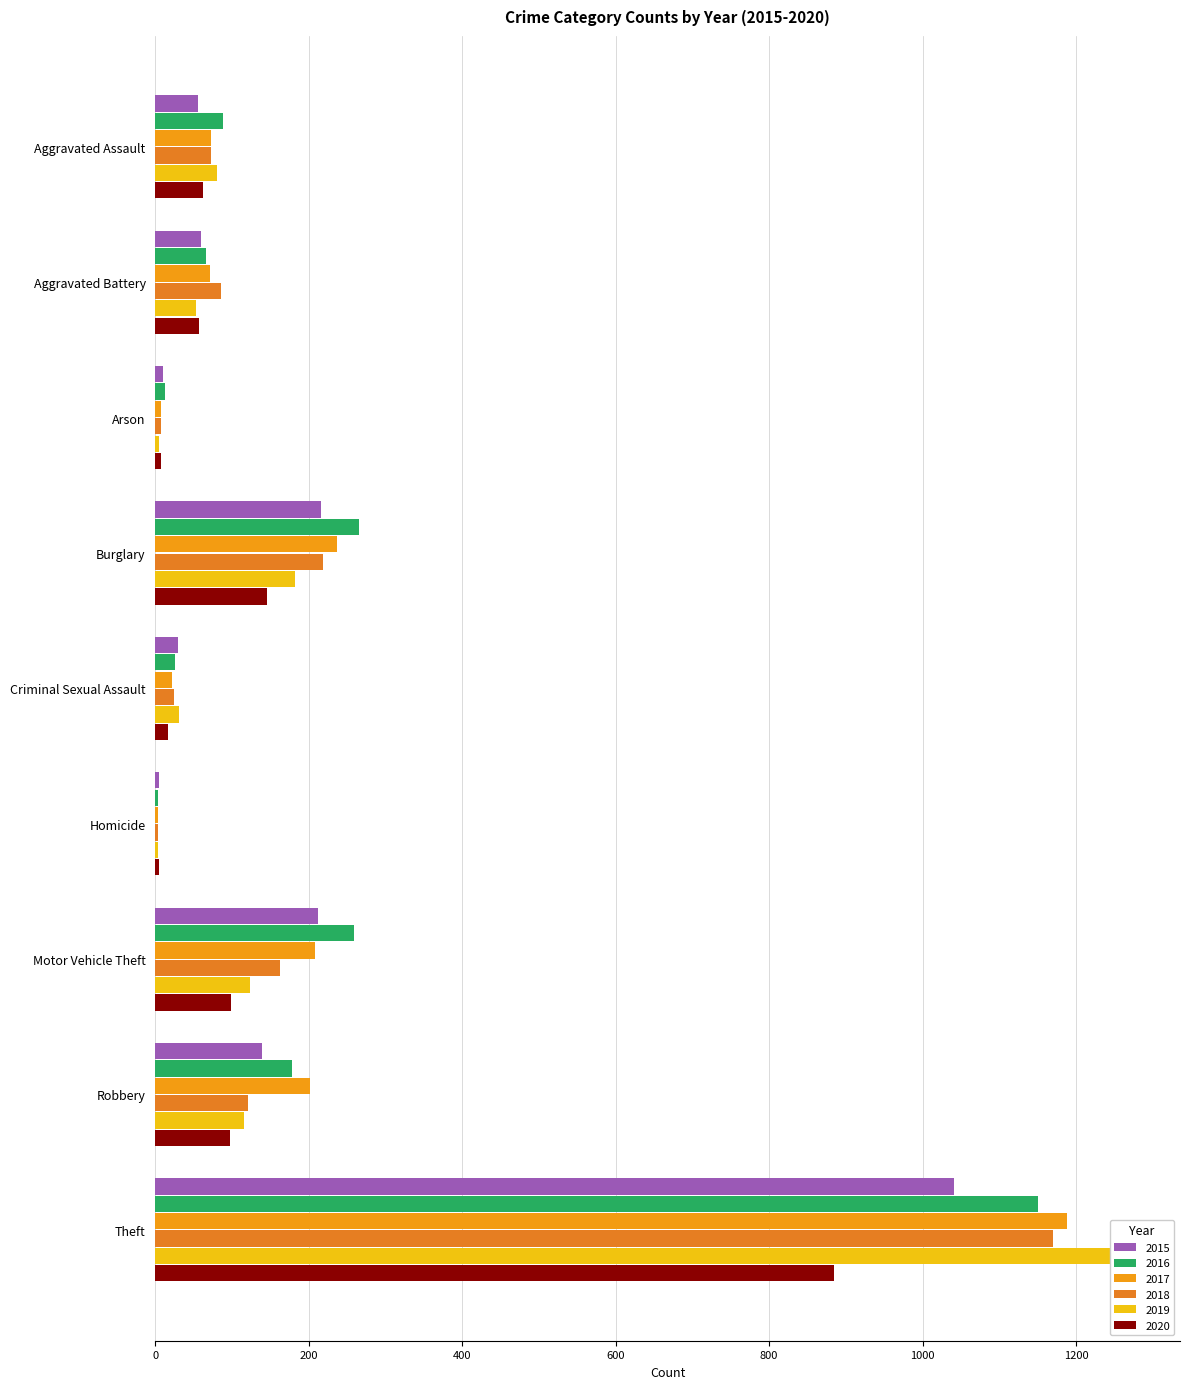

What is the total value across all series at Criminal Sexual Assault?

148